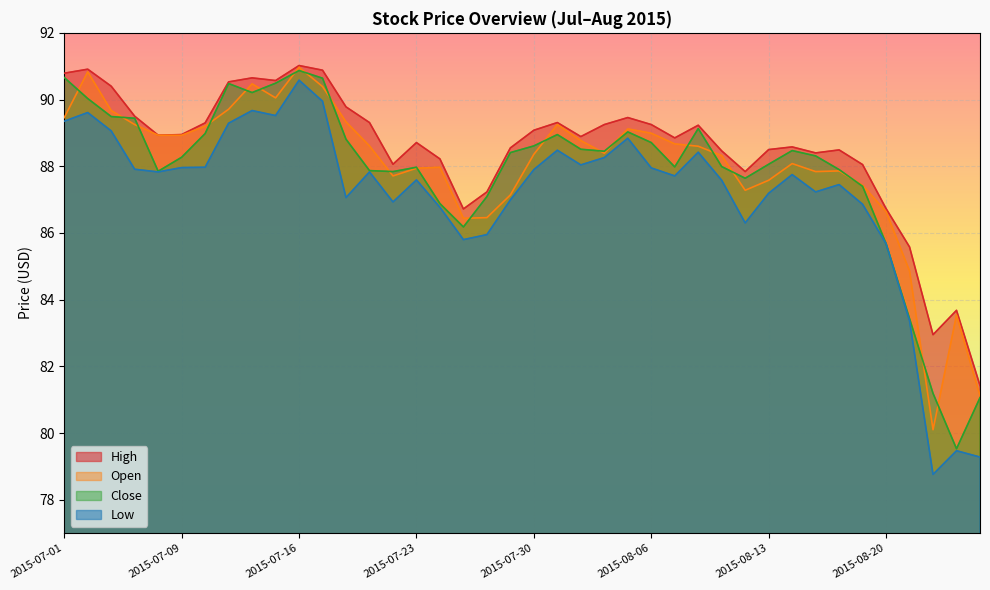

Is the value of Open at 2015-07-23 greater than the value of High at 2015-08-18?

No